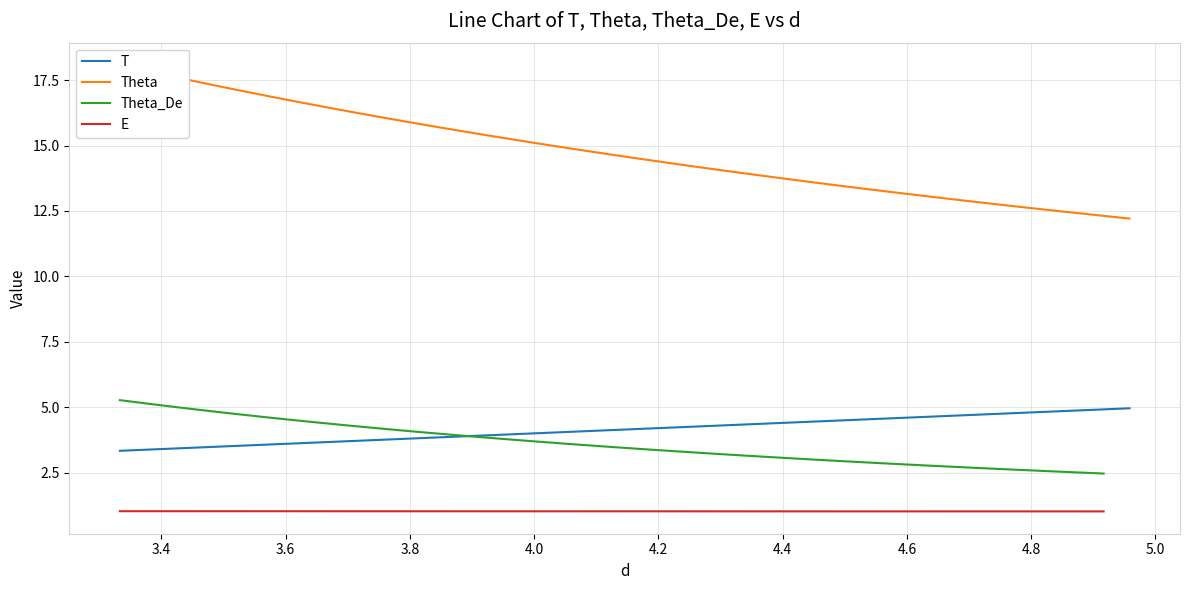

What is the sum of all values?

165.8